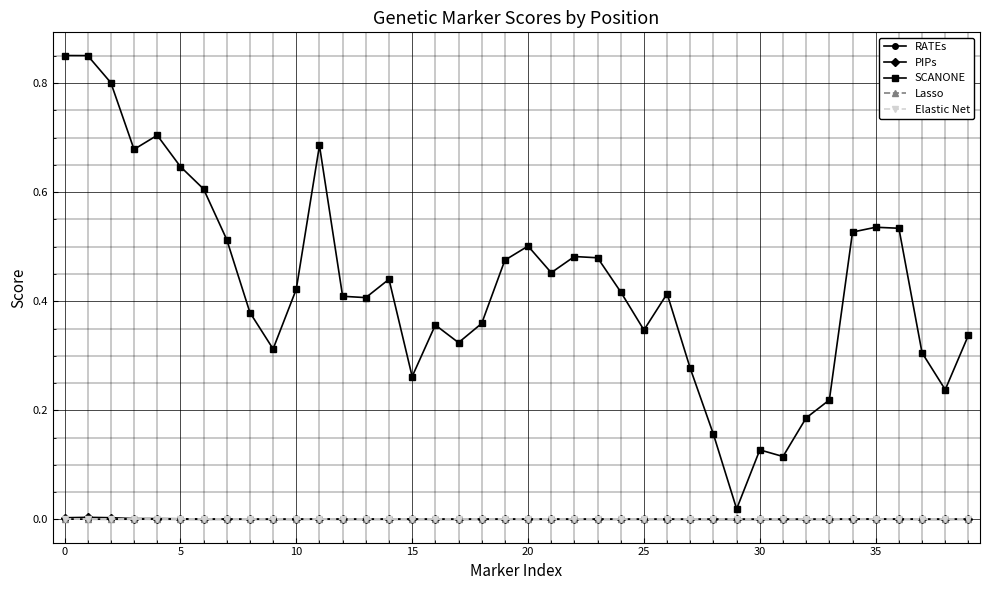

Is this an area chart (filled region under the line)?

No